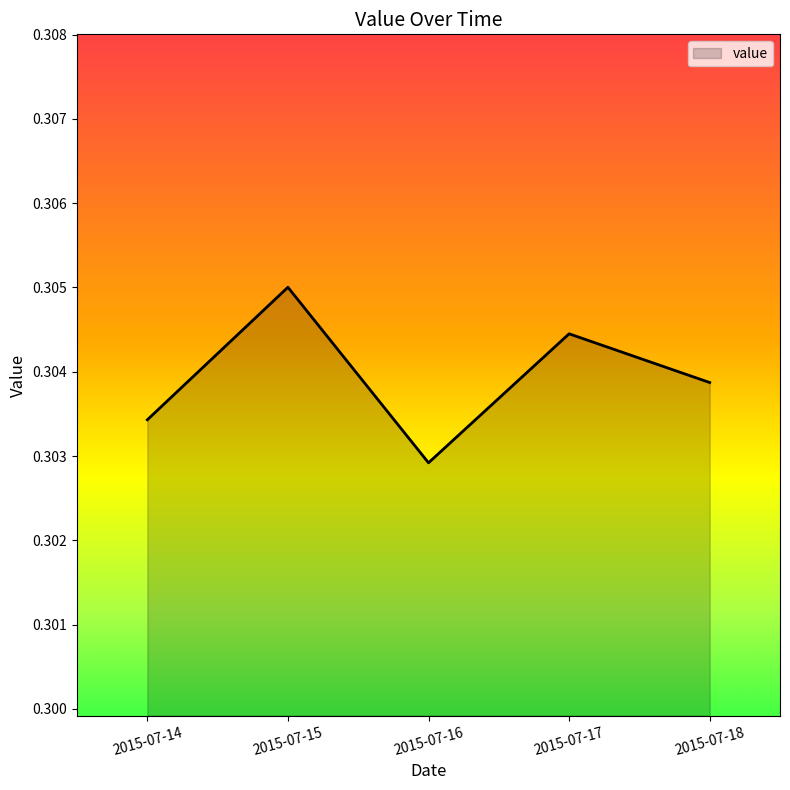

Count the values in the range 0 to 1.

5